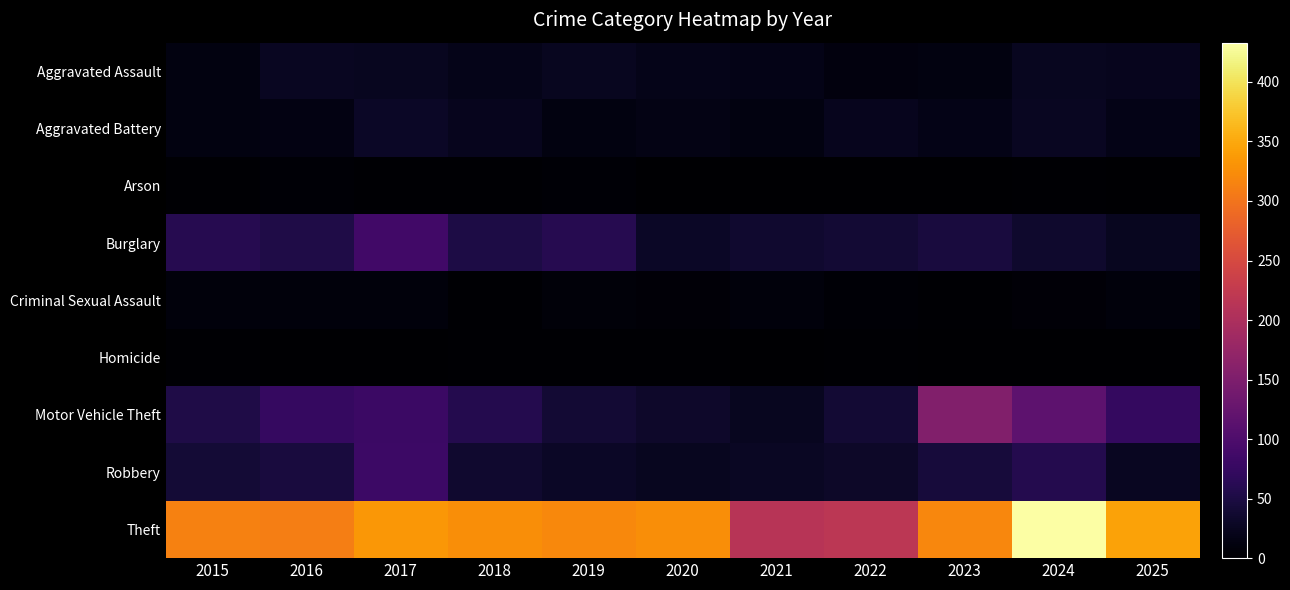

At which category is the sum across all series the highest?

2024